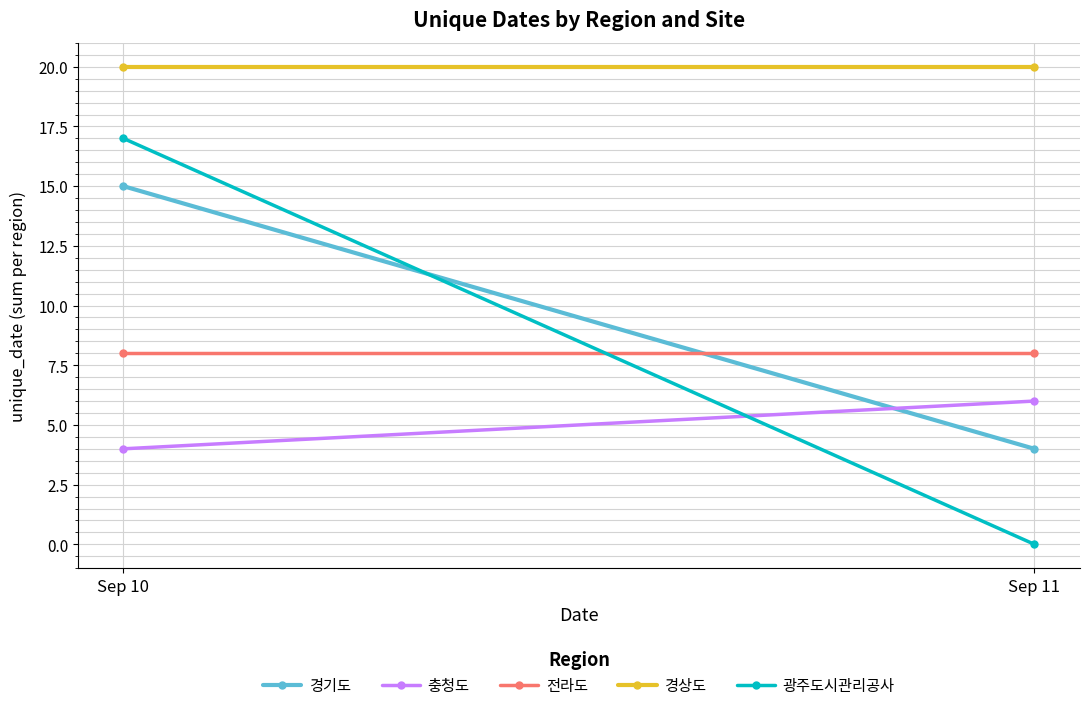

What is the difference between the 광주도시관리공사 values at Sep 10 and Sep 11?

17